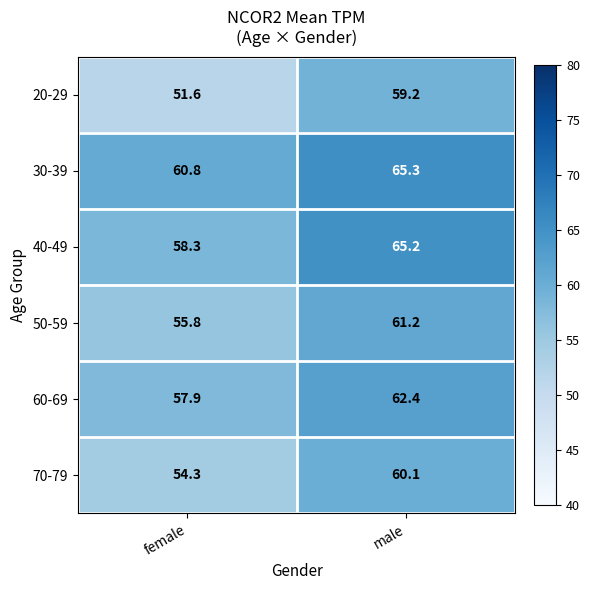

How many distinct data groups are displayed?

6